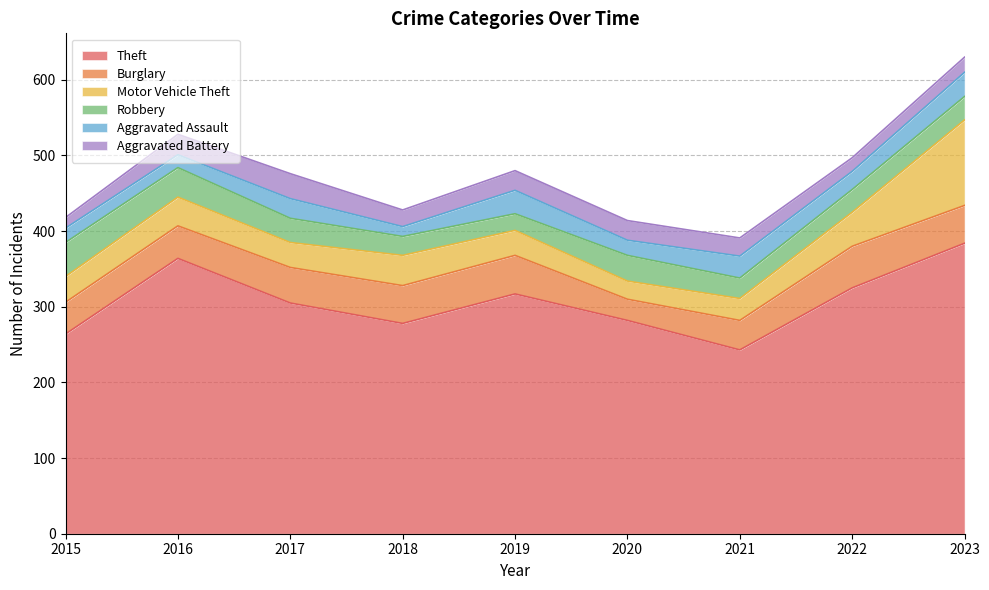

Which series has the largest total across all categories?

Theft